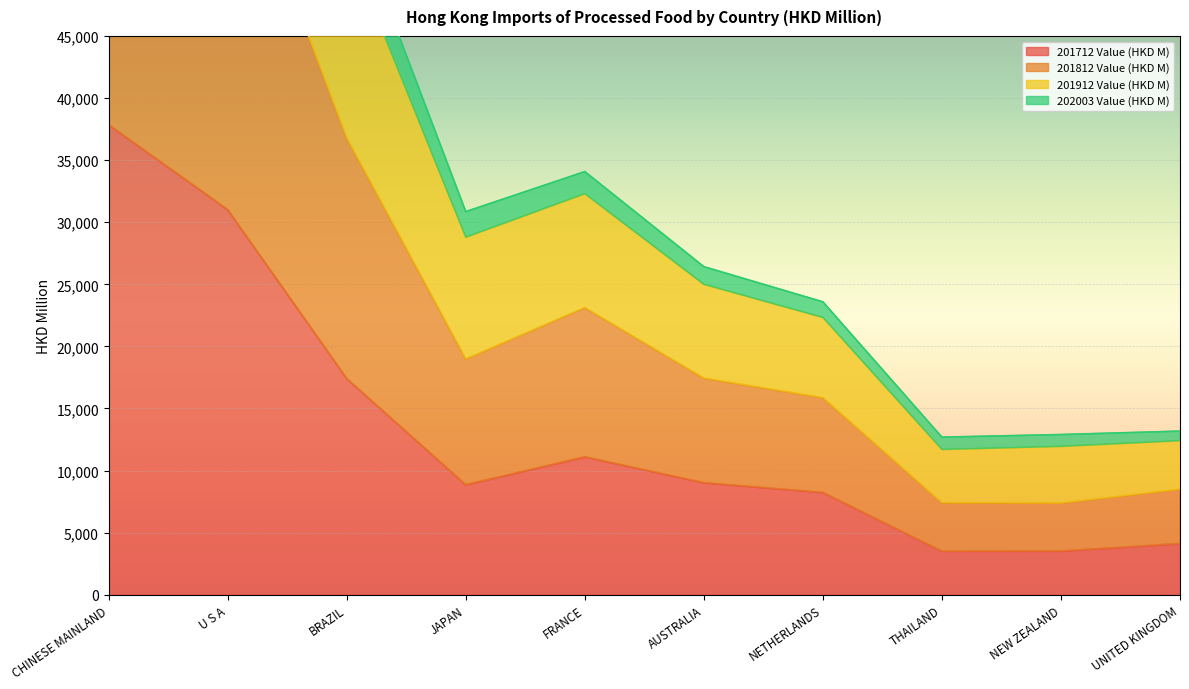

What is the average value of the 201912 Value (HKD M) series?

42197.2